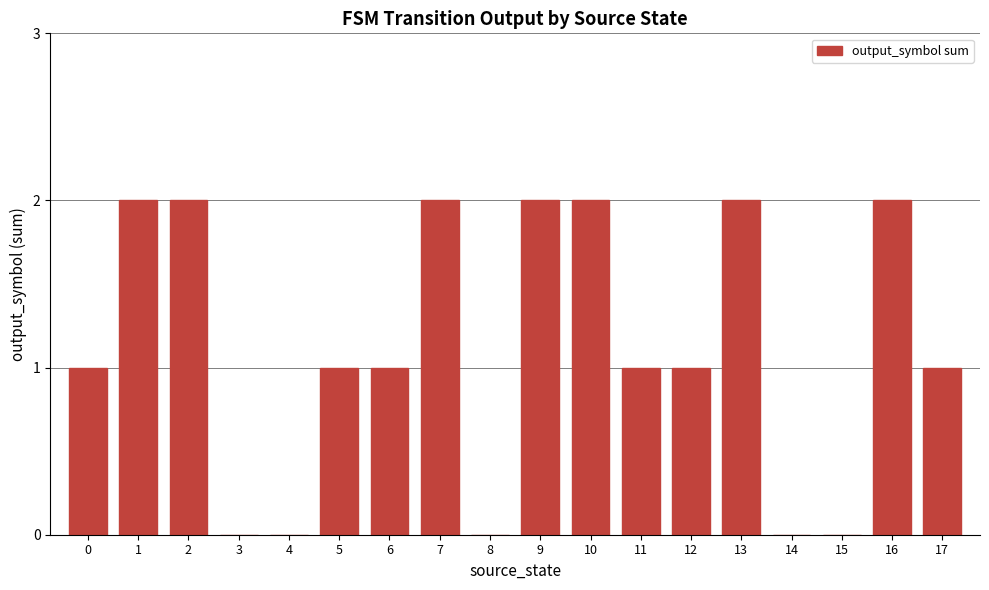

Are the bars grouped side by side (vs. stacked)?

No